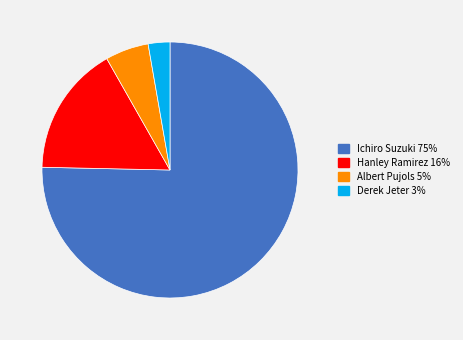

Combined, do Albert Pujols and Ichiro Suzuki account for over 50%?

Yes